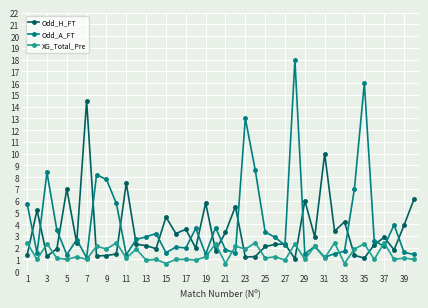

True or false: Odd_H_FT has more than 0 interior local peaks.

True